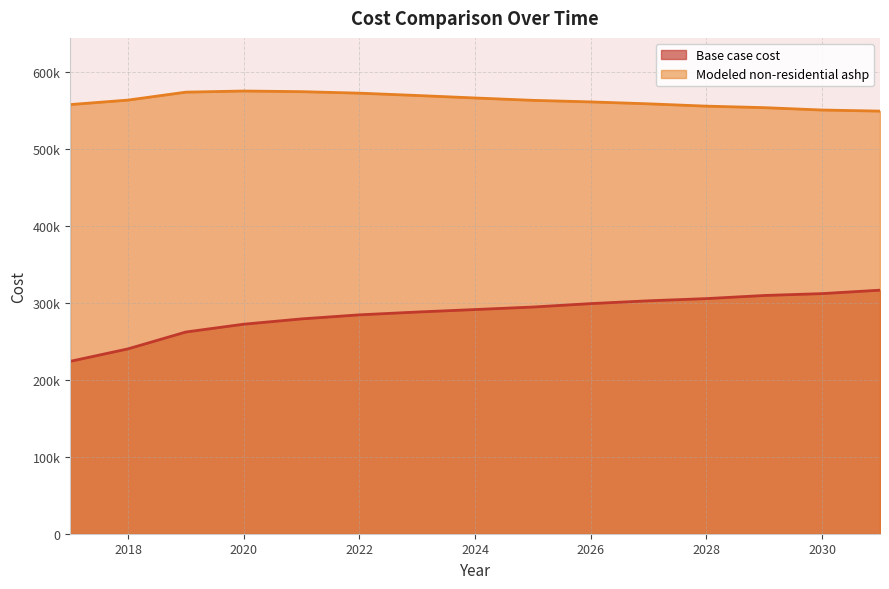

True or false: Base case cost has more than 2 interior local peaks.

False